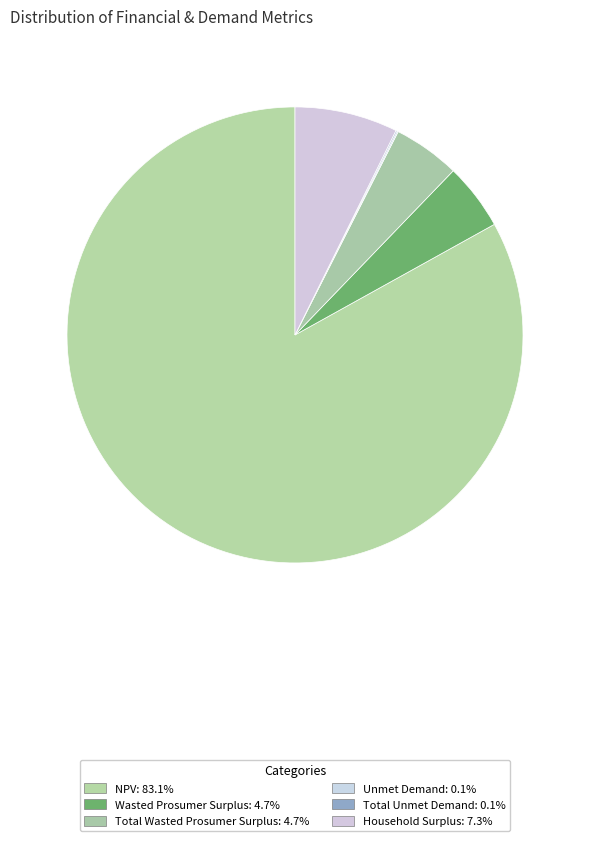

Between Total Wasted Prosumer Surplus and NPV, which is larger?

NPV